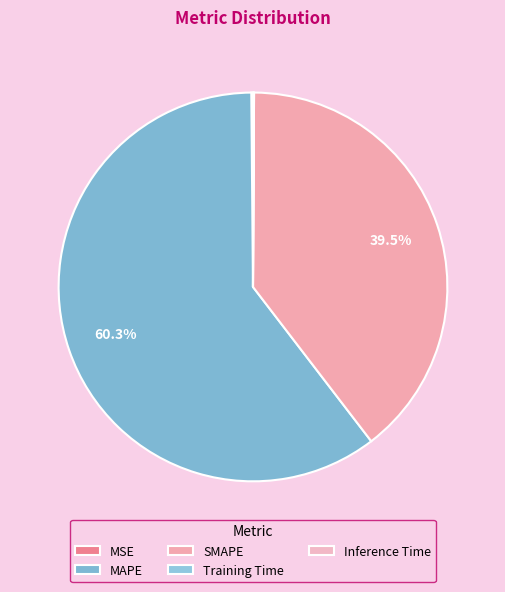

To the nearest percent, what is the combined percentage of Inference Time and MAPE?

60%